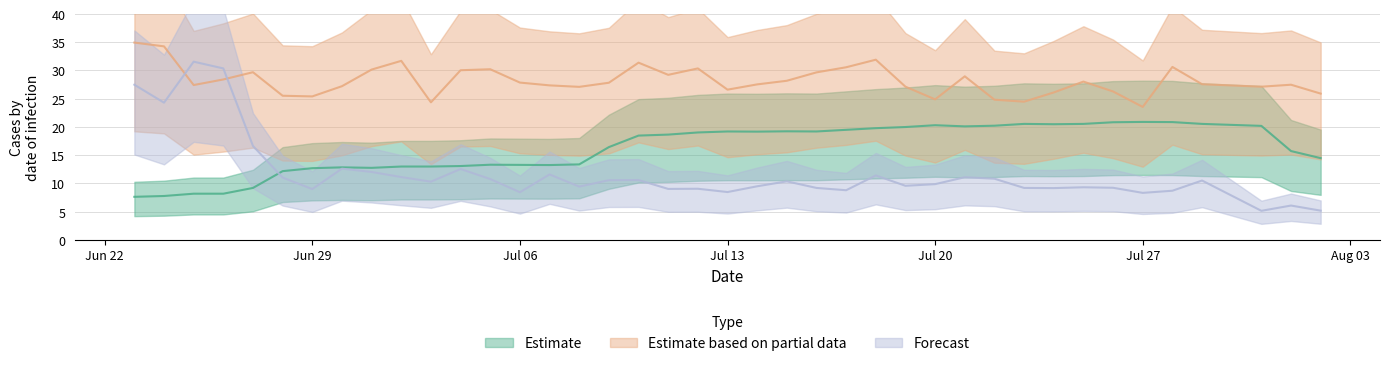

What is the maximum value shown in the chart?

34.9